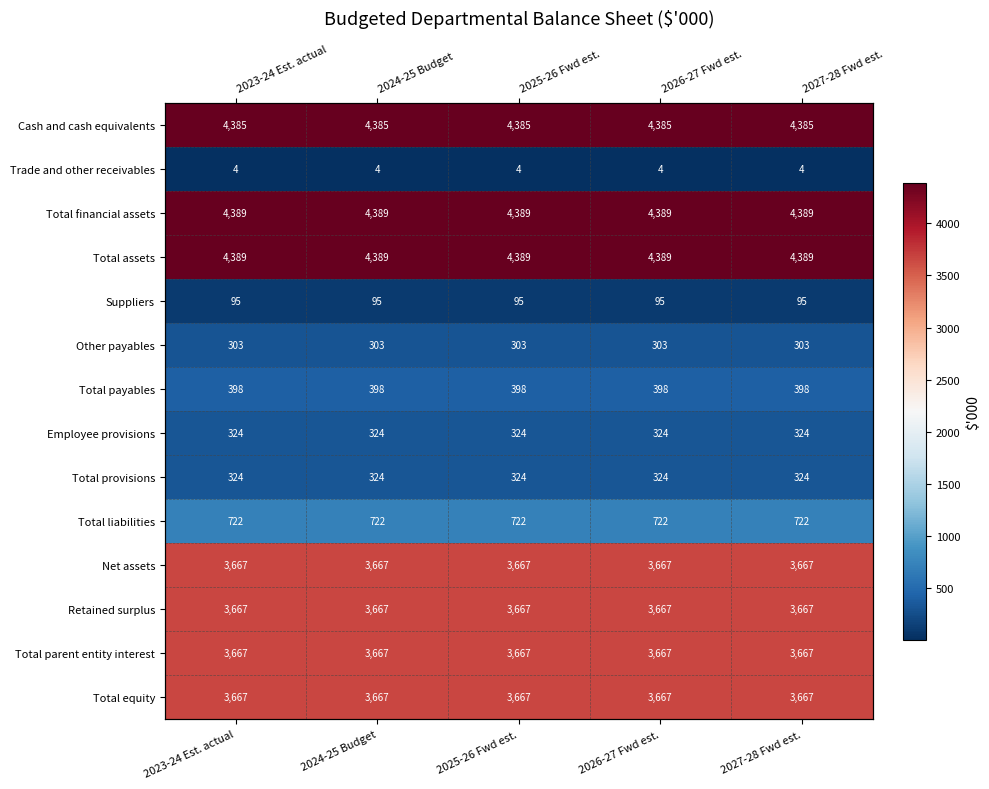

What is the approximate value of Net assets at 2026-27 Fwd est.?

3667